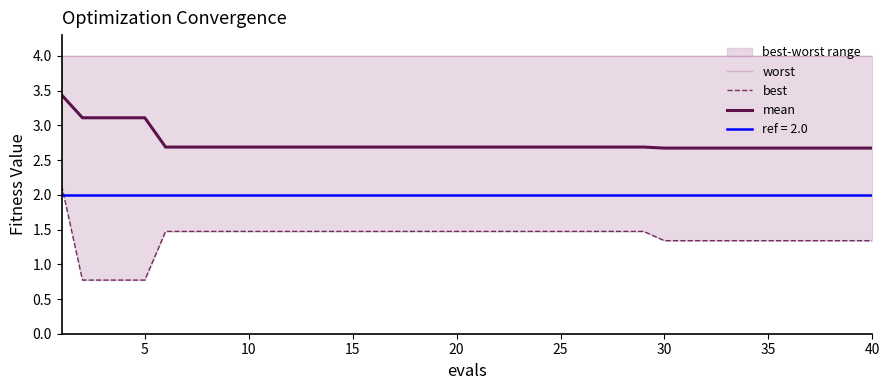

What is the lowest value of the mean series?

2.7